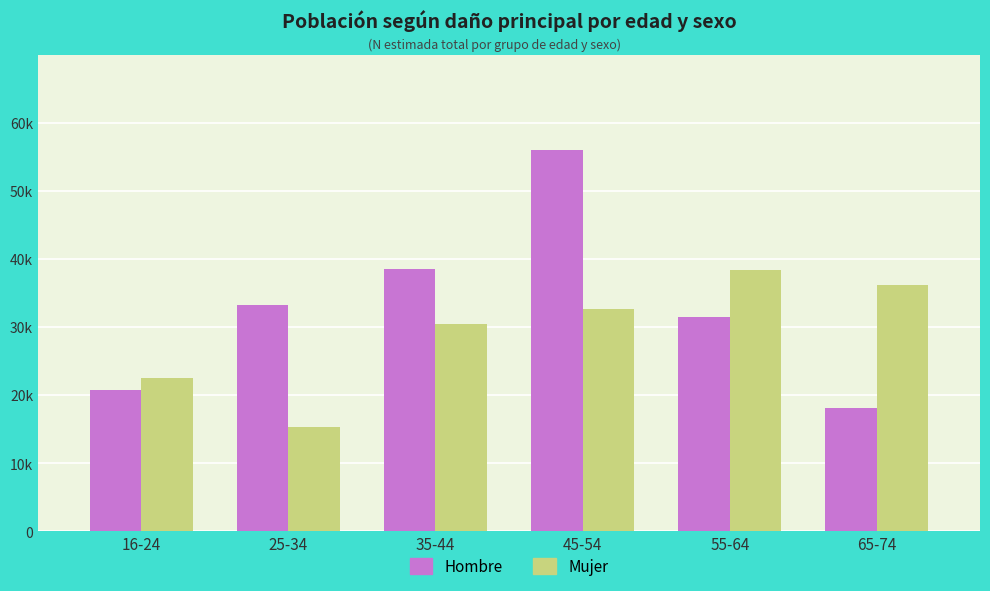

What is the label of the 6th bar from the right?

16-24